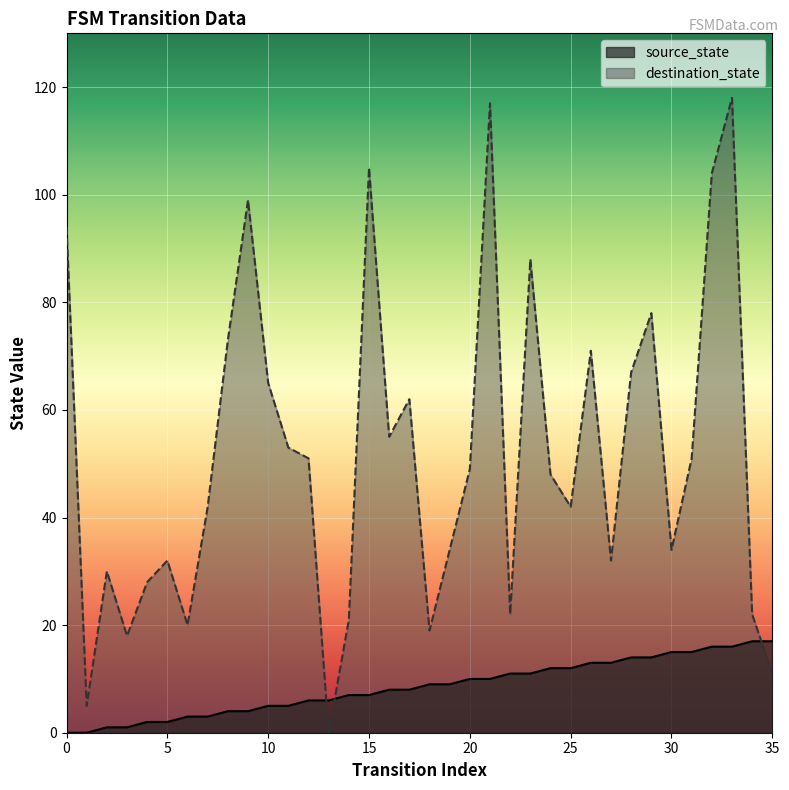

Where is destination_state nearest to the value 59?

17